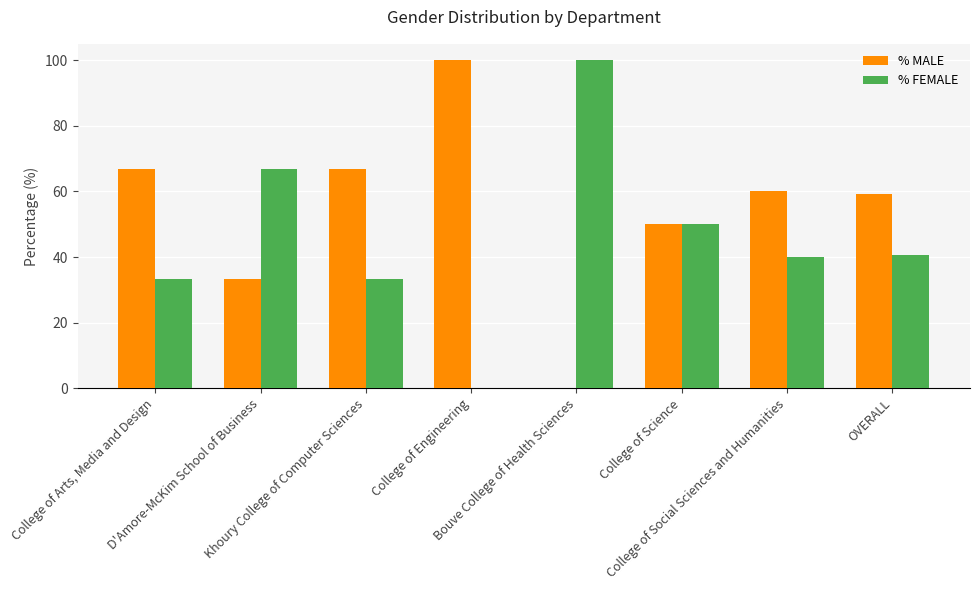

What is the maximum value for % MALE?

100.0